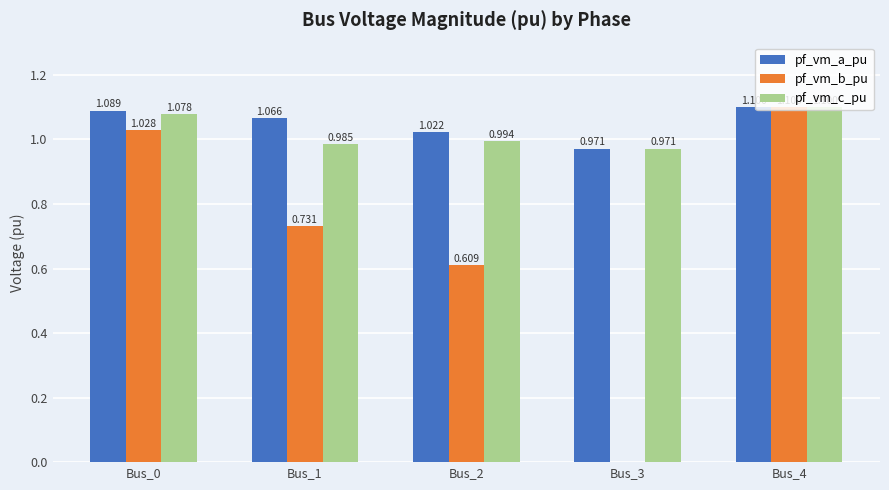

Where is pf_vm_b_pu nearest to the value 0?

Bus_3